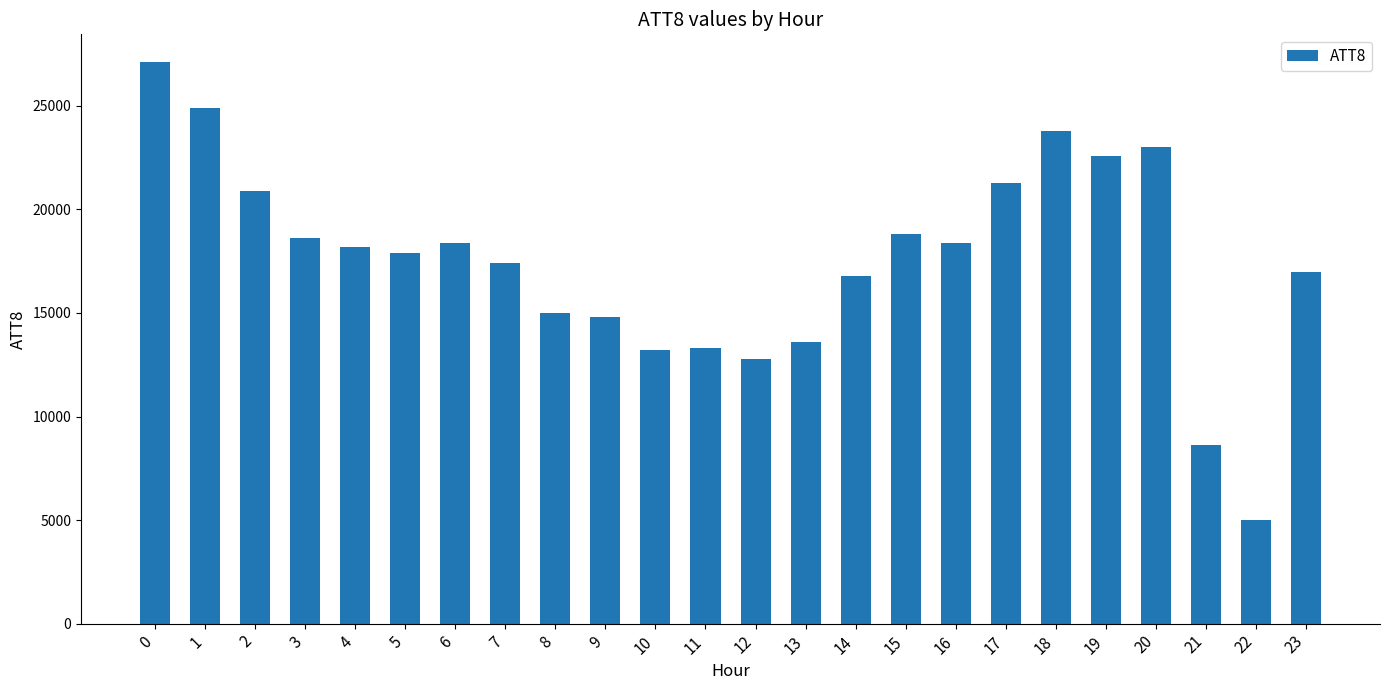

What is the sum of all values?

421400